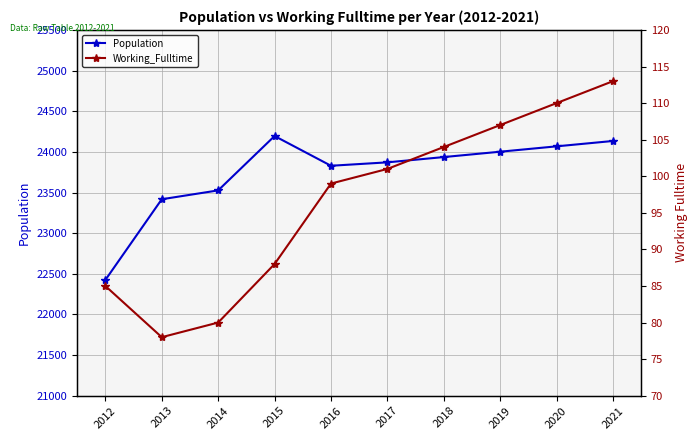

At which label does Working_Fulltime first exceed 101?

2018